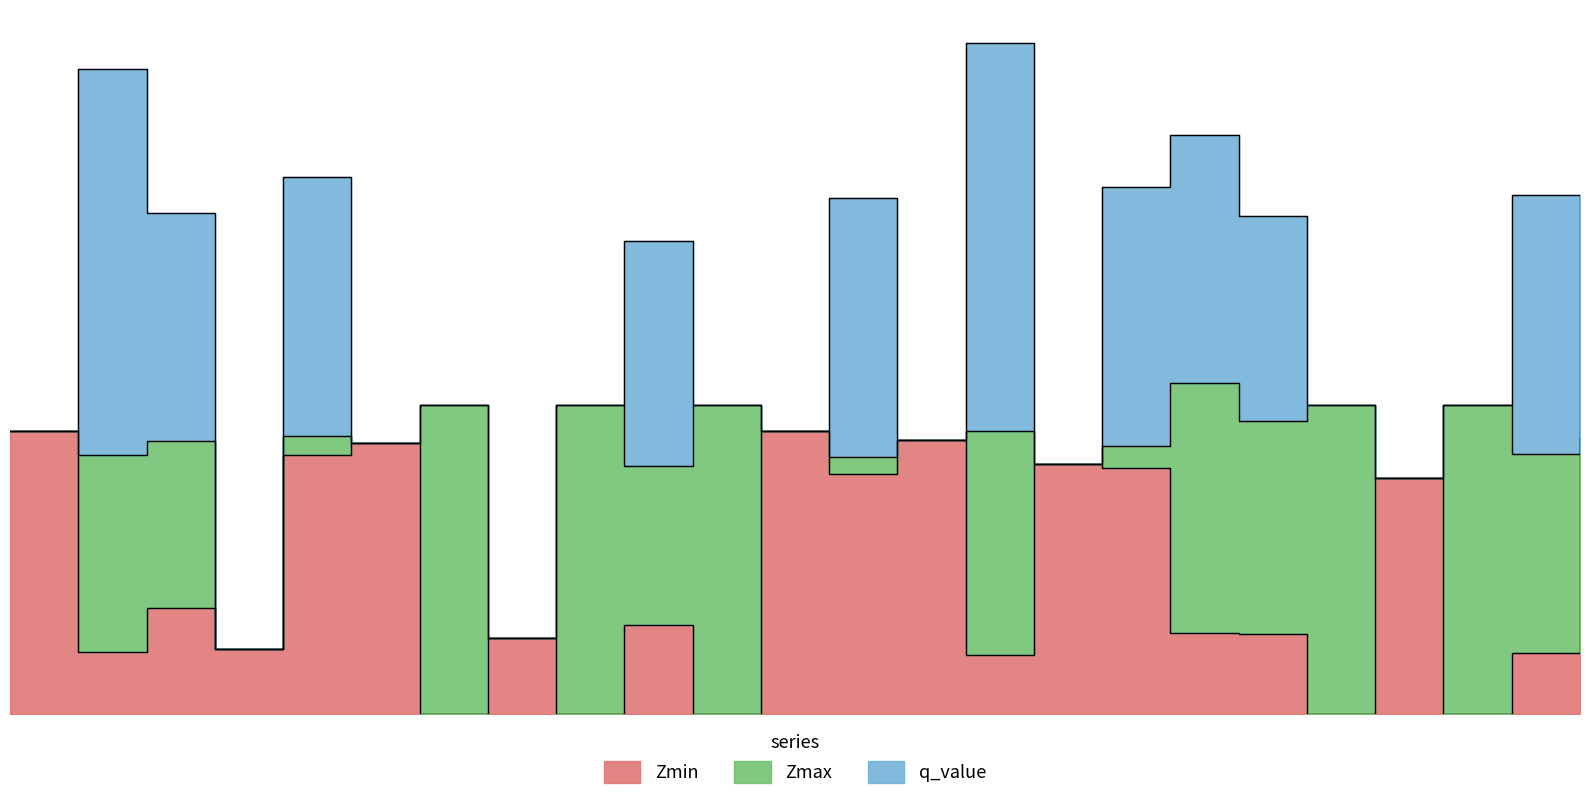

In Zmax, how many points are higher than both neighbors (excluding endpoints)?

9